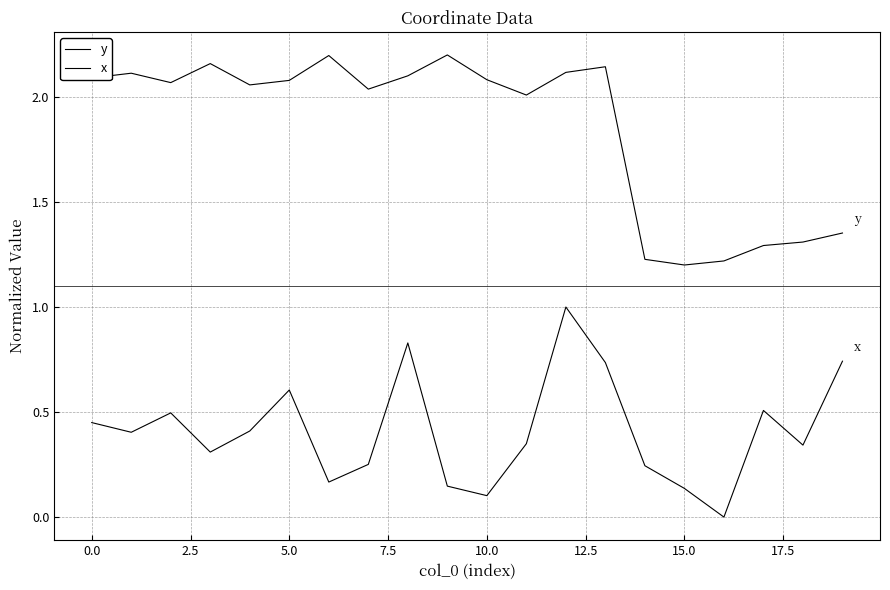

In x, how many points are lower than both neighbors (excluding endpoints)?

6